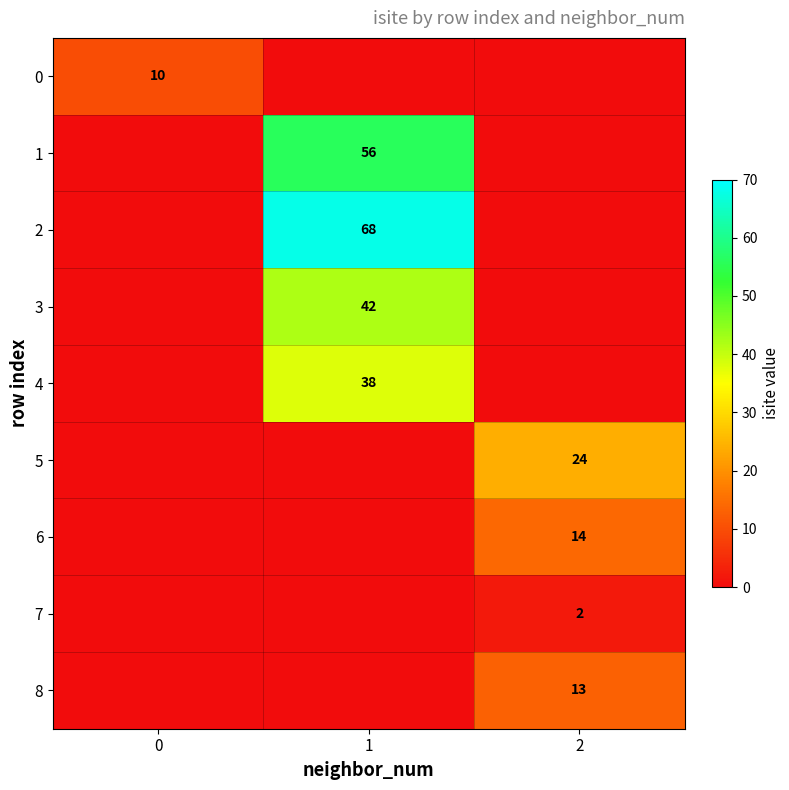

Is it true that 2 equals 68 at 1?

True